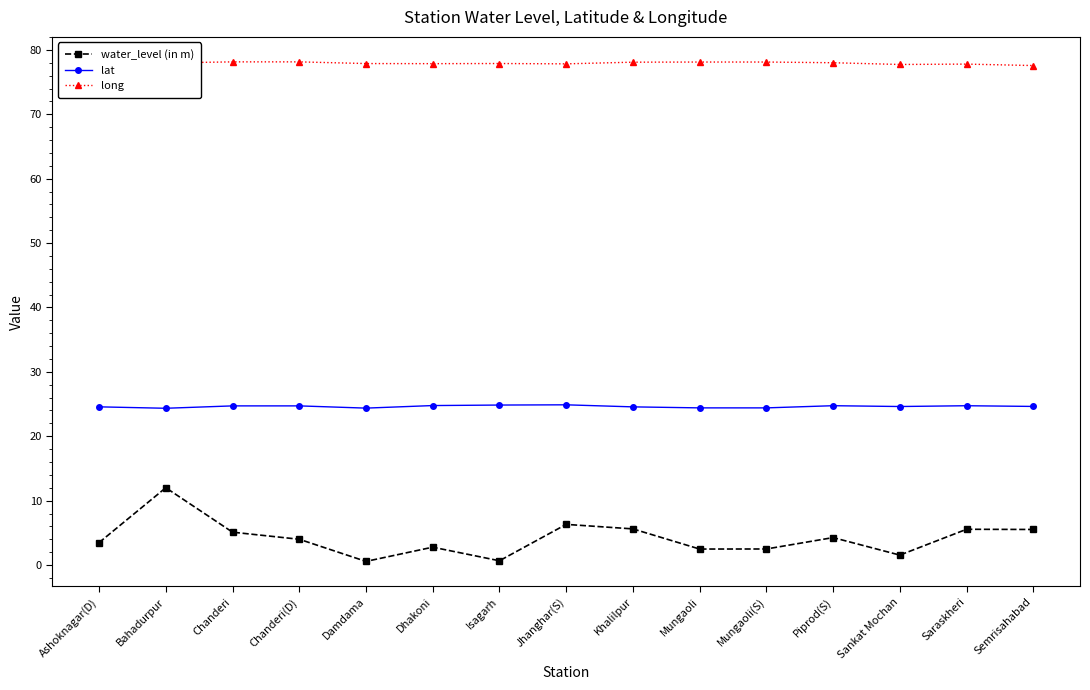

What is the smallest value displayed?

0.6